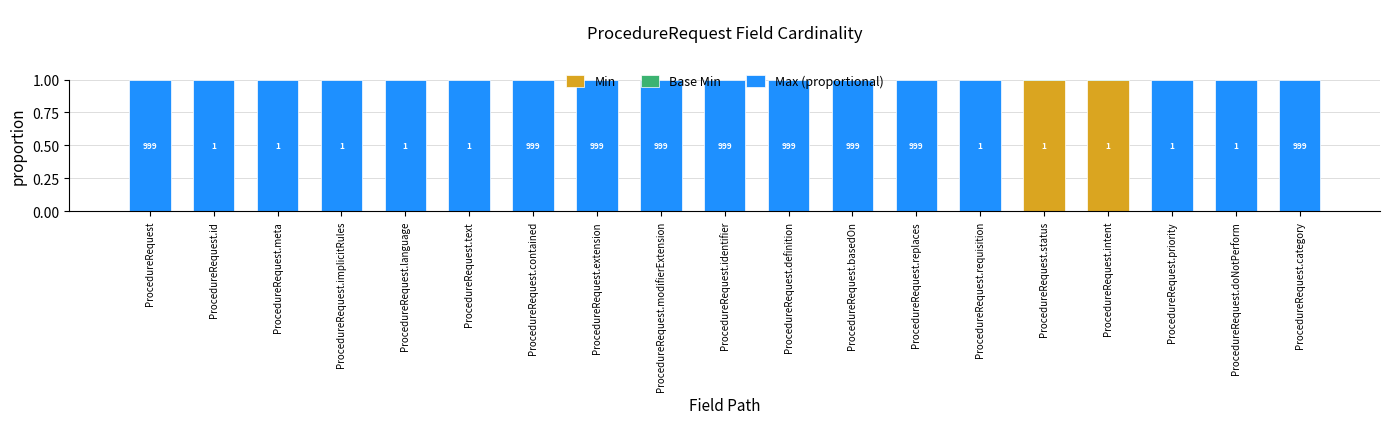

Rank the categories by Base Min value from highest to lowest.

ProcedureRequest.status, ProcedureRequest.intent, ProcedureRequest, ProcedureRequest.id, ProcedureRequest.meta, ProcedureRequest.implicitRules, ProcedureRequest.language, ProcedureRequest.text, ProcedureRequest.contained, ProcedureRequest.extension, ProcedureRequest.modifierExtension, ProcedureRequest.identifier, ProcedureRequest.definition, ProcedureRequest.basedOn, ProcedureRequest.replaces, ProcedureRequest.requisition, ProcedureRequest.priority, ProcedureRequest.doNotPerform, ProcedureRequest.category